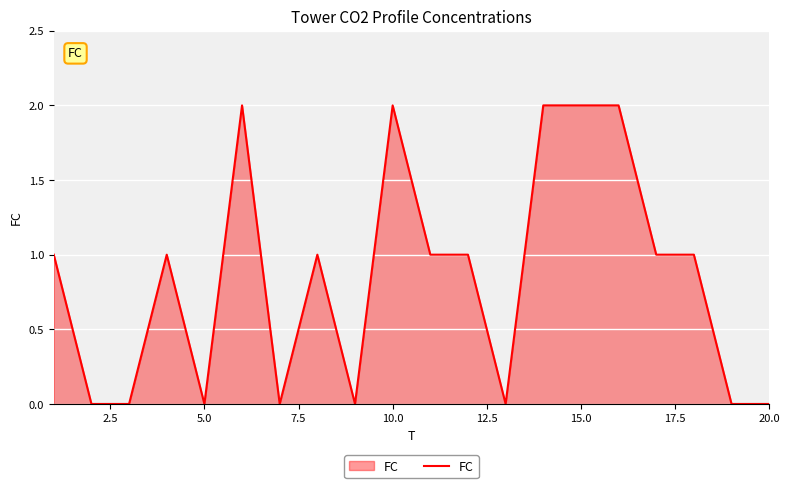

How many lines are shown in the chart?

1